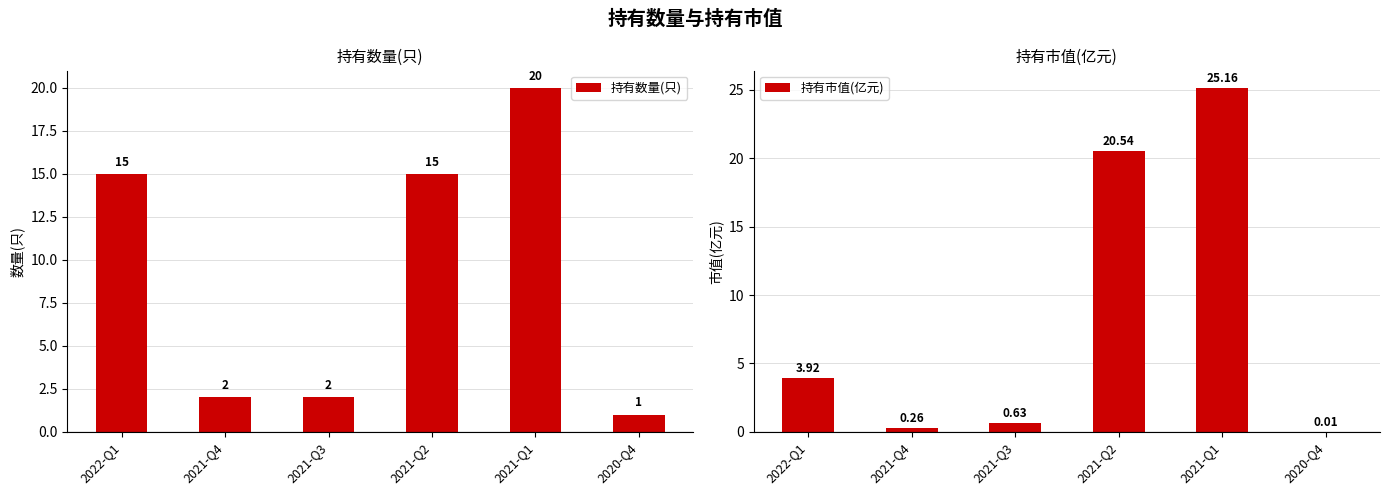

At which label does 持有市值(亿元) first exceed 3?

2022-Q1